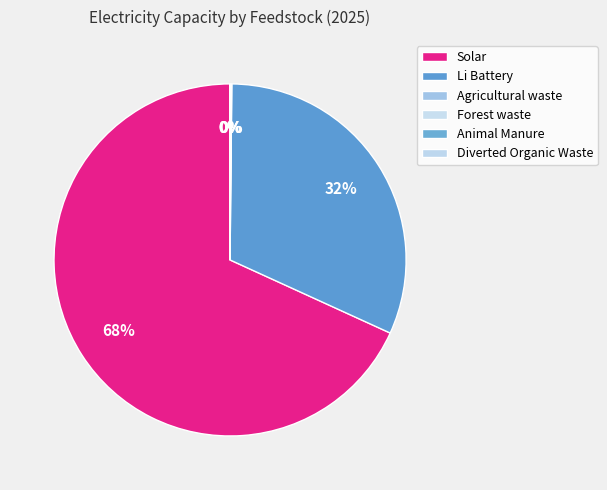

Which category has the biggest portion of the pie?

Solar